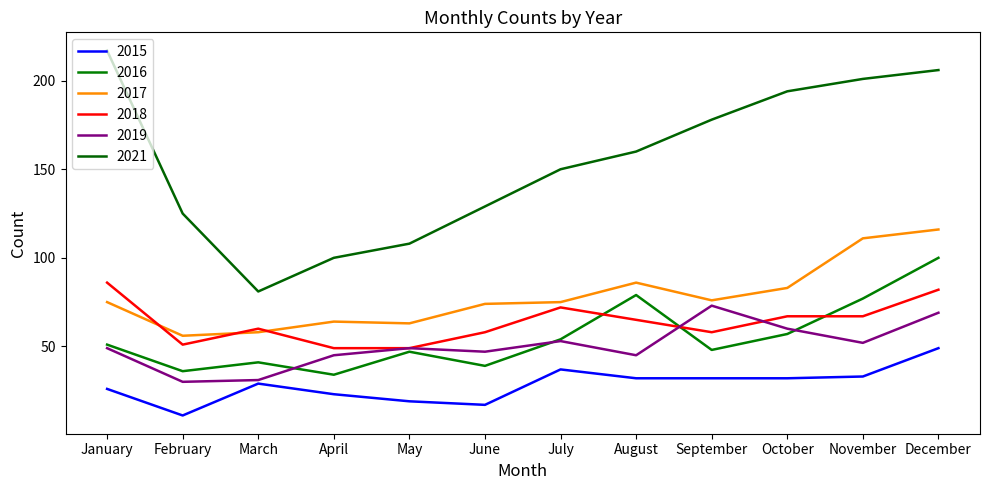

Reading left to right, extract all data points from this chart.

2015: 26	11	29	23	19	17	37	32	32	32	33	49
2016: 51	36	41	34	47	39	54	79	48	57	77	100
2017: 75	56	58	64	63	74	75	86	76	83	111	116
2018: 86	51	60	49	49	58	72	65	58	67	67	82
2019: 49	30	31	45	49	47	53	45	73	60	52	69
2021: 217	125	81	100	108	129	150	160	178	194	201	206